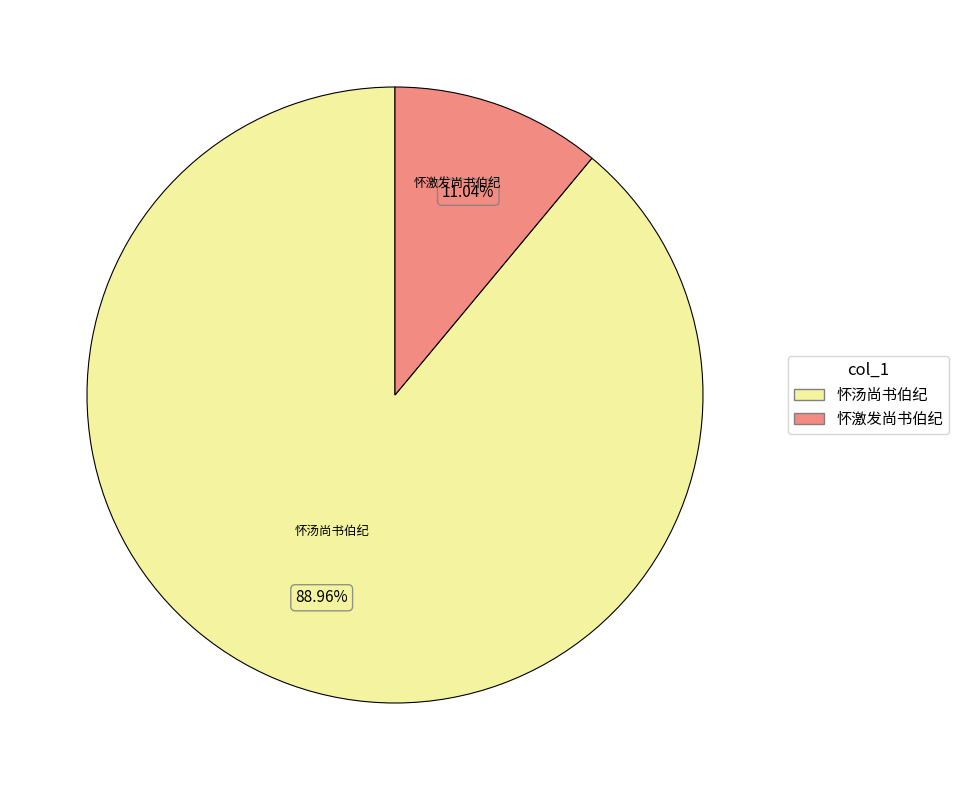

Rank the categories by value from lowest to highest.

怀激发尚书伯纪, 怀汤尚书伯纪